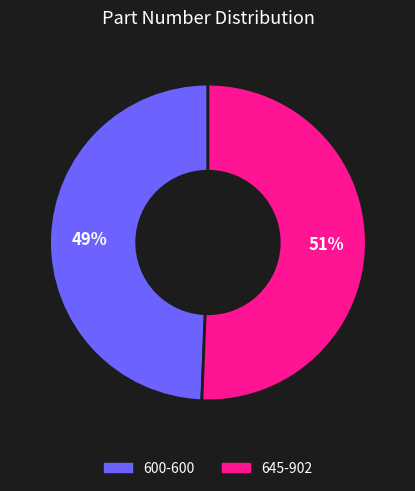

How many segments does this pie chart have?

2